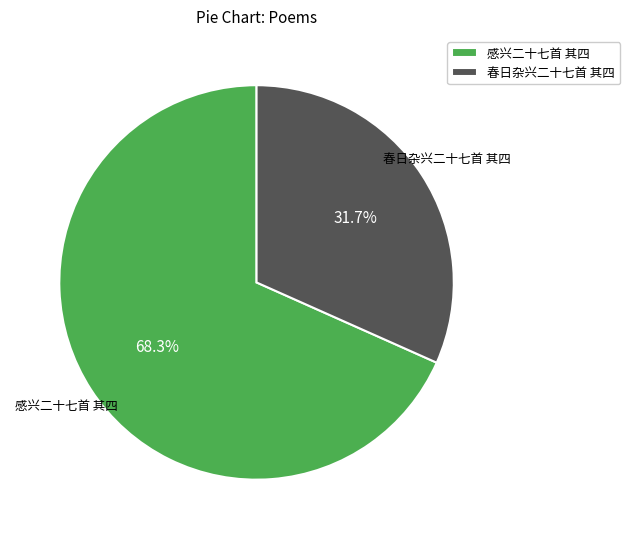

Rank the categories by value from lowest to highest.

春日杂兴二十七首 其四, 感兴二十七首 其四